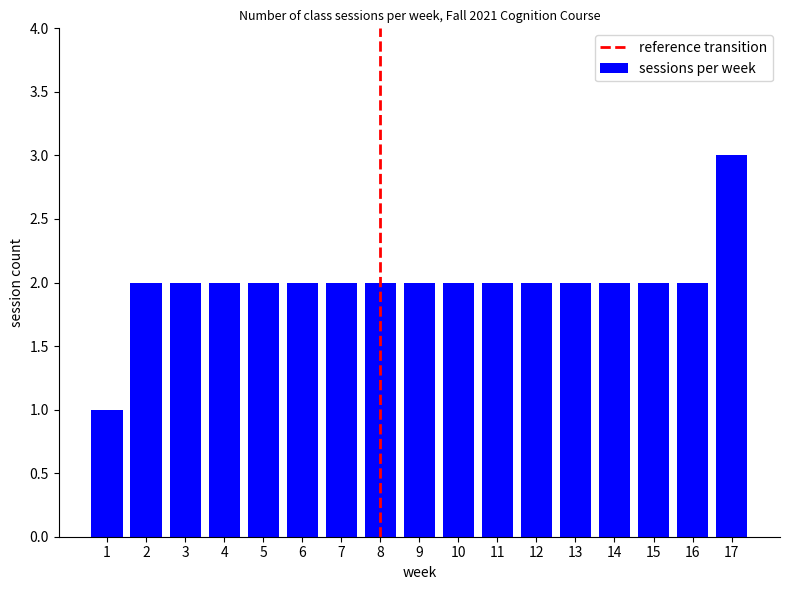

Does the chart contain any negative values?

No